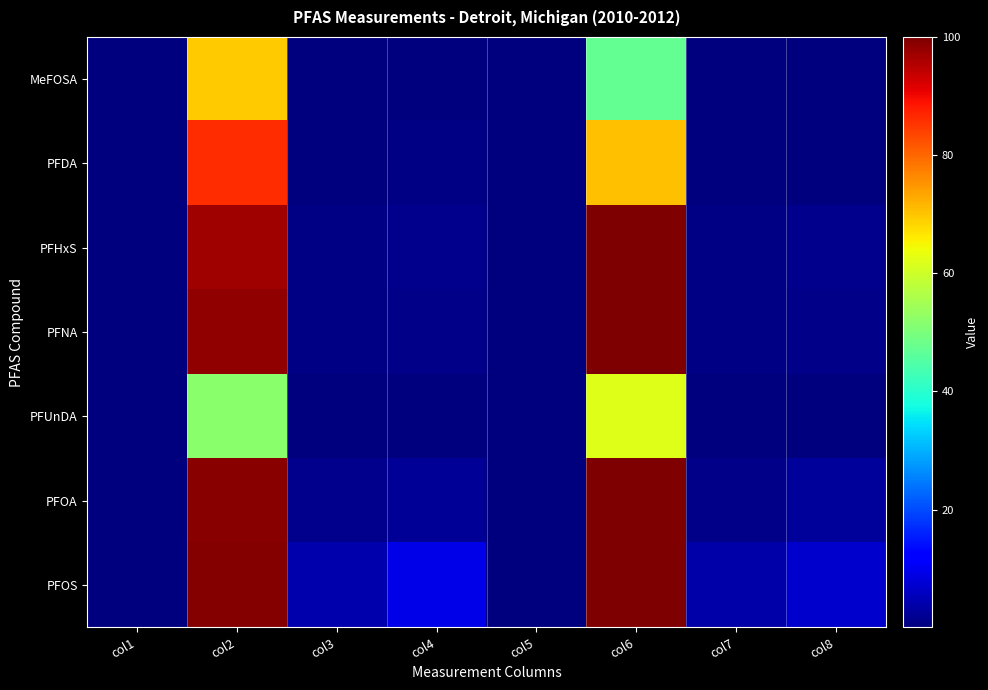

At which category is the sum across all series the highest?

col2